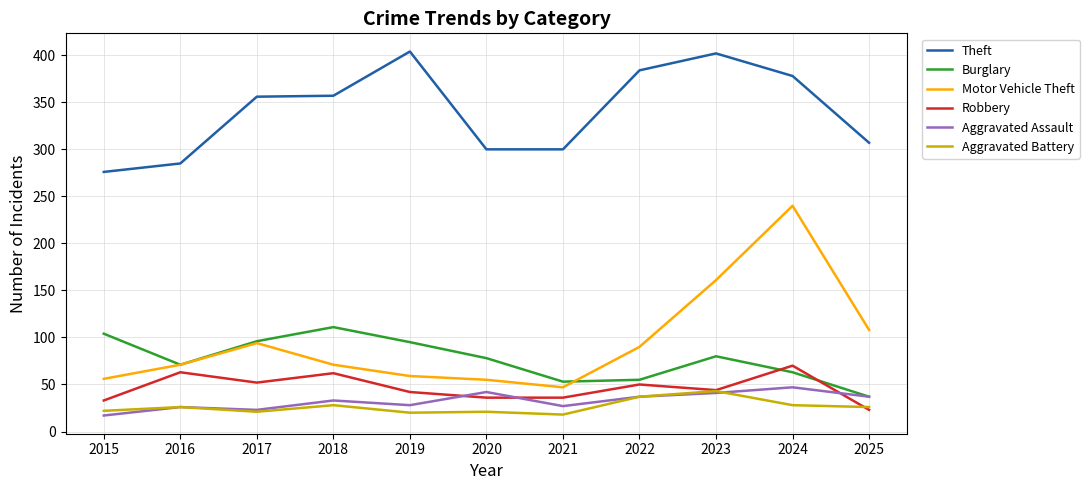

How many lines are shown in the chart?

6